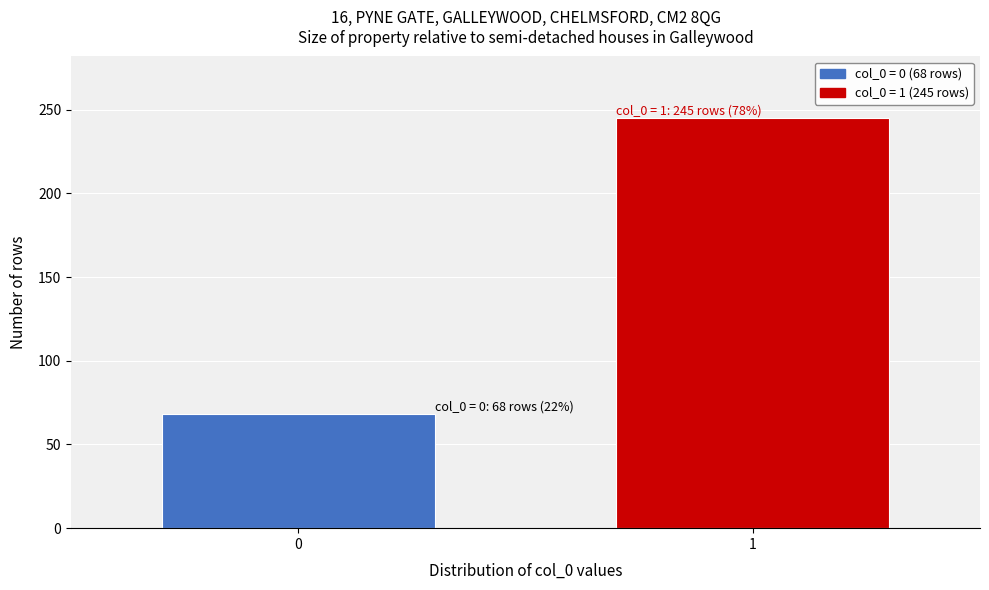

Reading left to right, transcribe all the data shown in this chart.

68	245